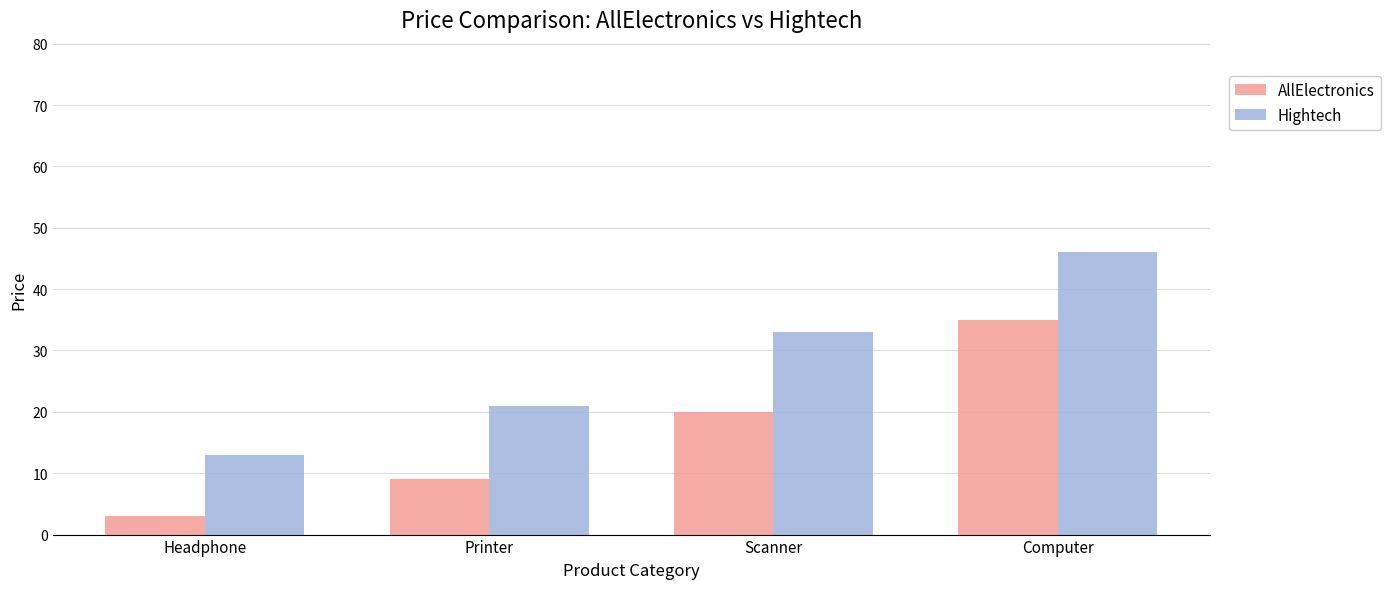

What is the difference between the Hightech values at Headphone and Printer?

8